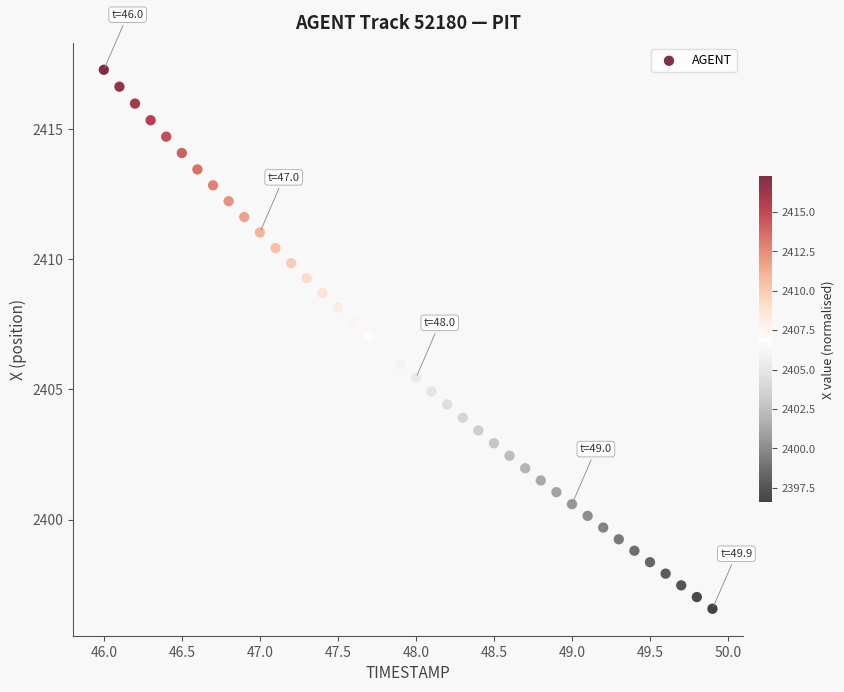

What is the range of Y values (max minus min)?

20.7